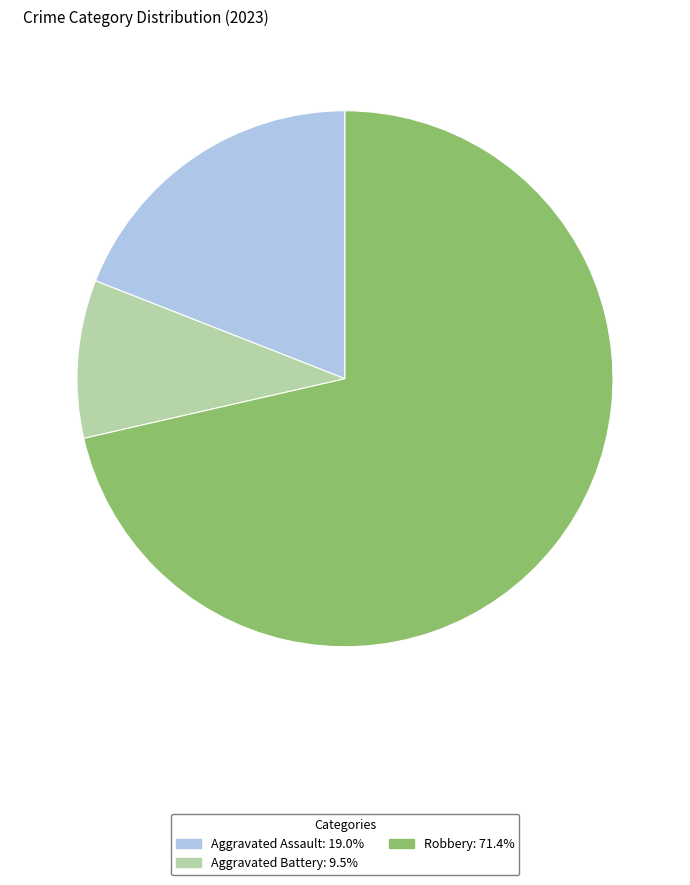

Is there a majority slice in this chart?

Yes